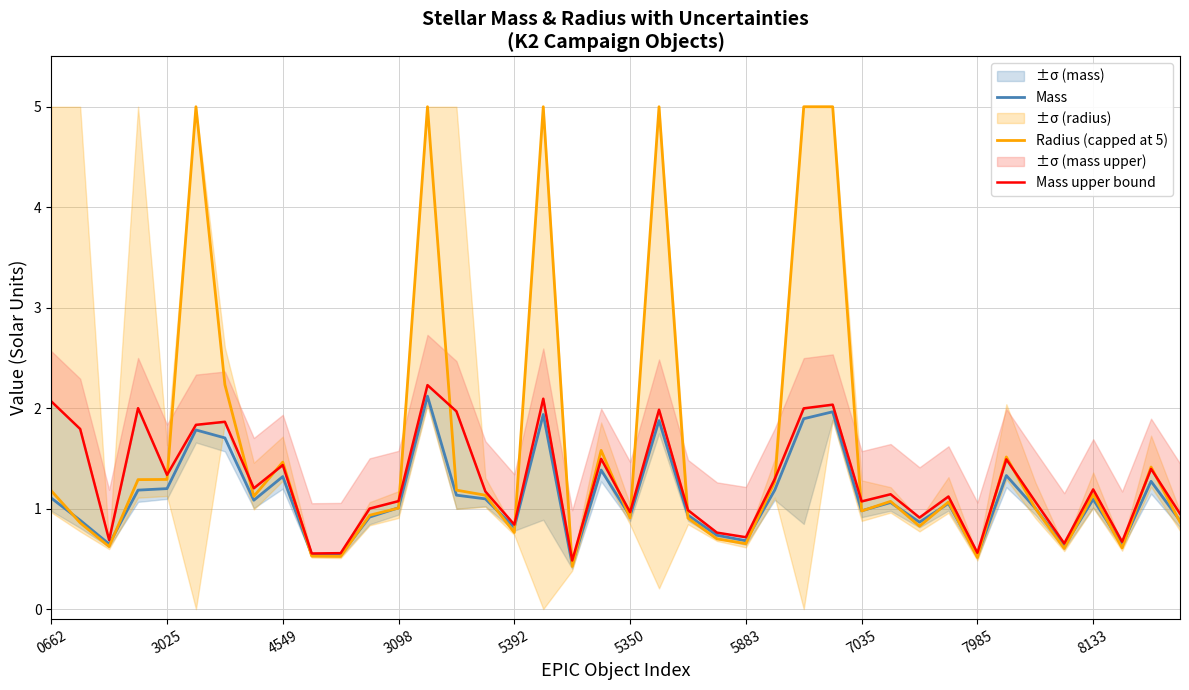

Rank the series by their average value, from highest to lowest.

Radius (capped at 5), Mass upper bound, Mass